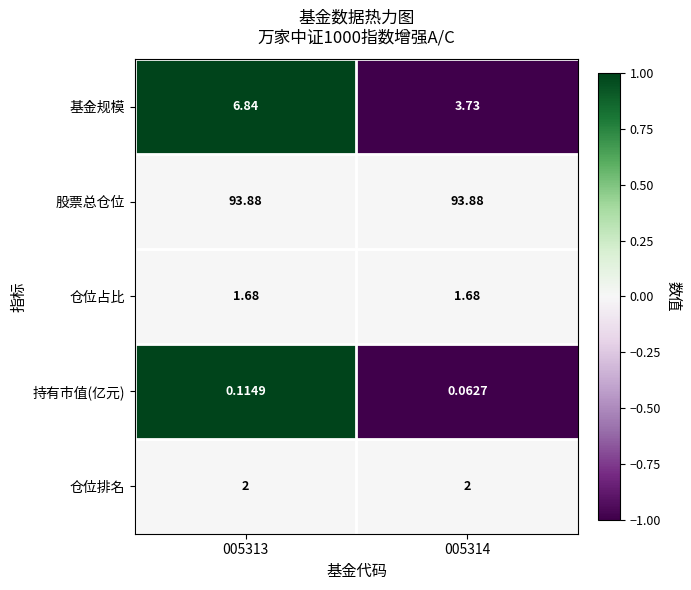

Which series has the largest total across all categories?

股票总仓位